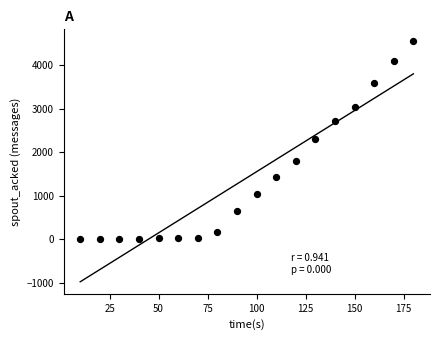

What is the range of Y values (max minus min)?

4540